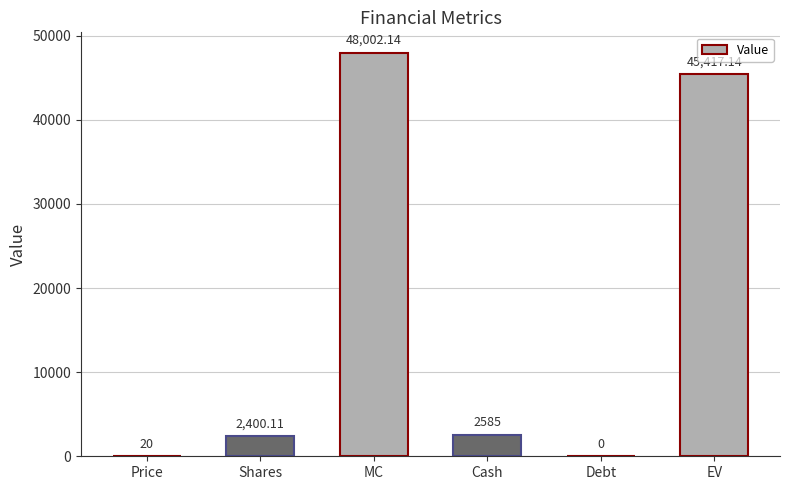

What is the greatest value displayed?

48002.1